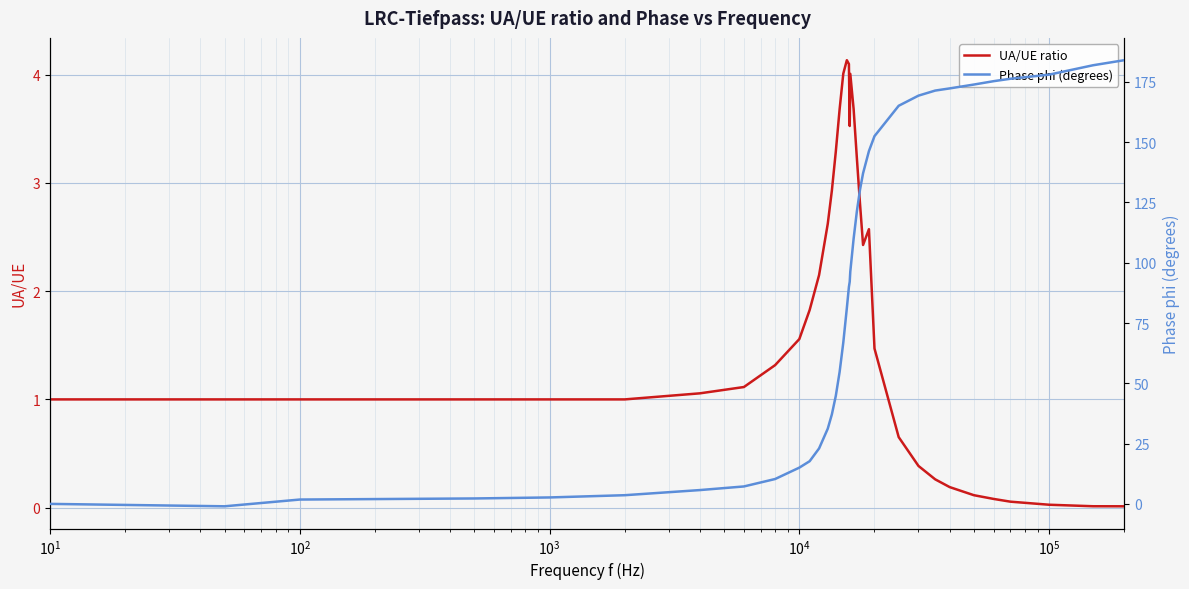

Which series has the largest total across all categories?

Phase phi (degrees)